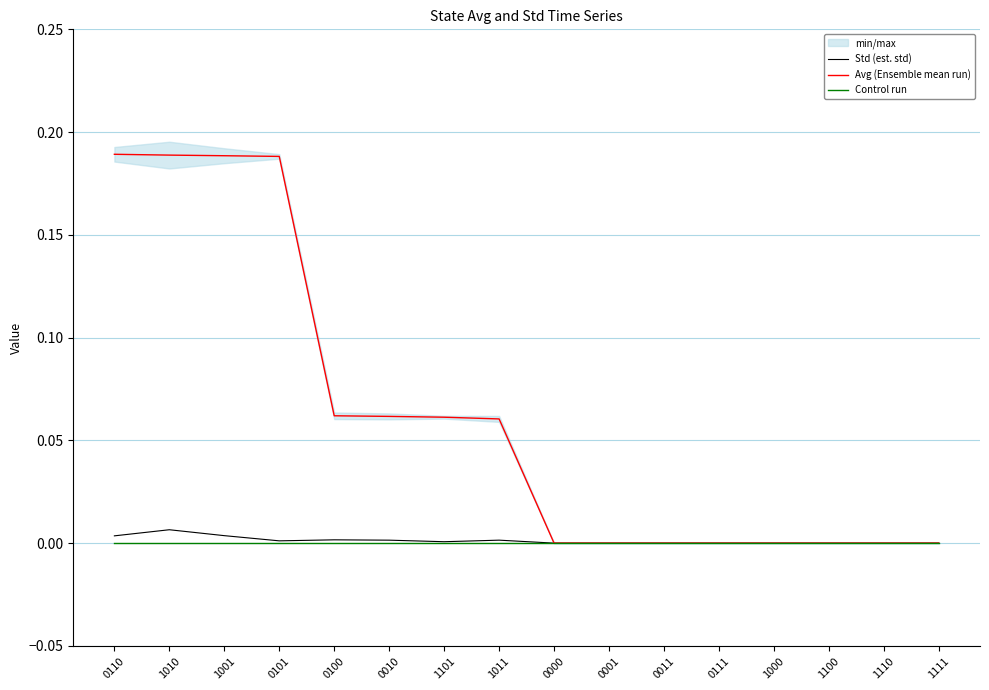

Which label corresponds to the largest value in the chart?

0110